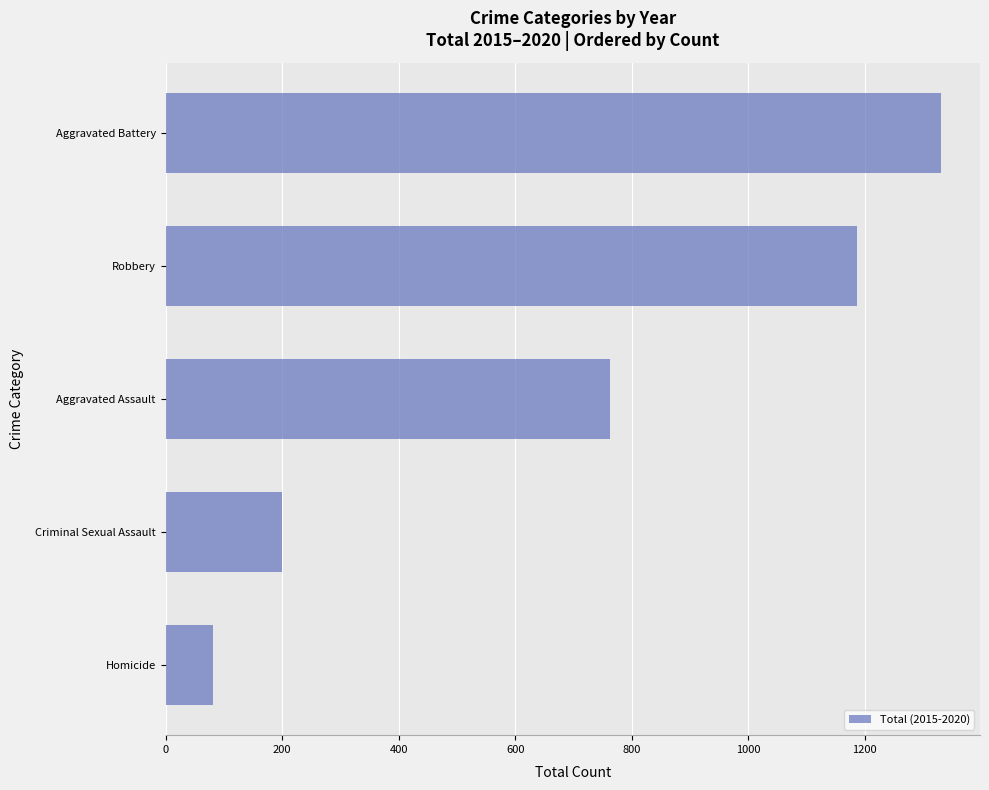

The chart shows a value of 82 at Homicide. True or false?

True